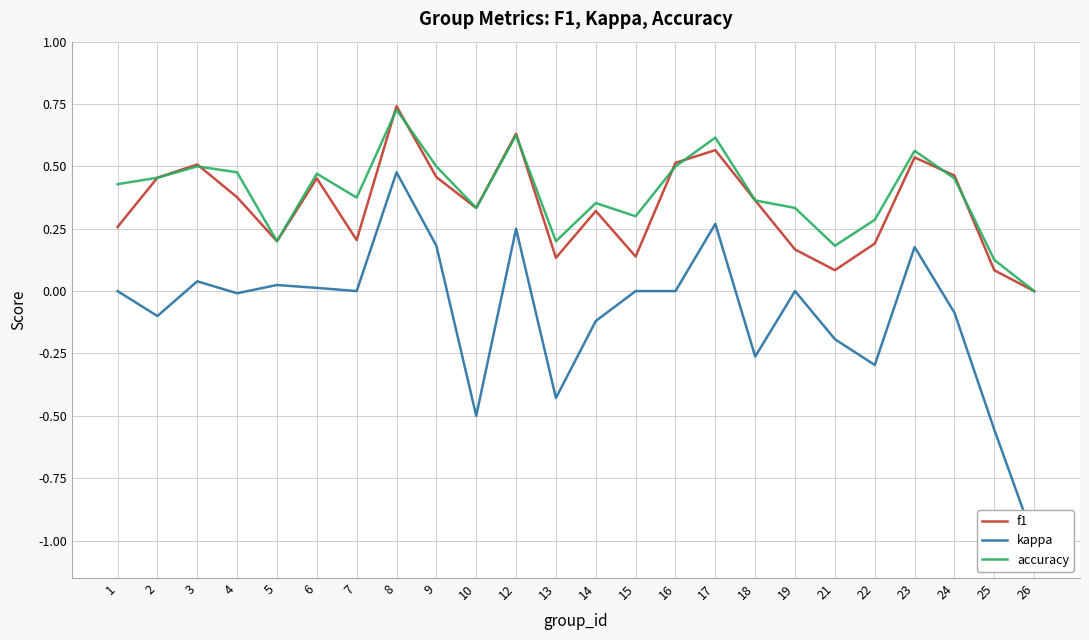

Between 3 and 4, which is larger?

3